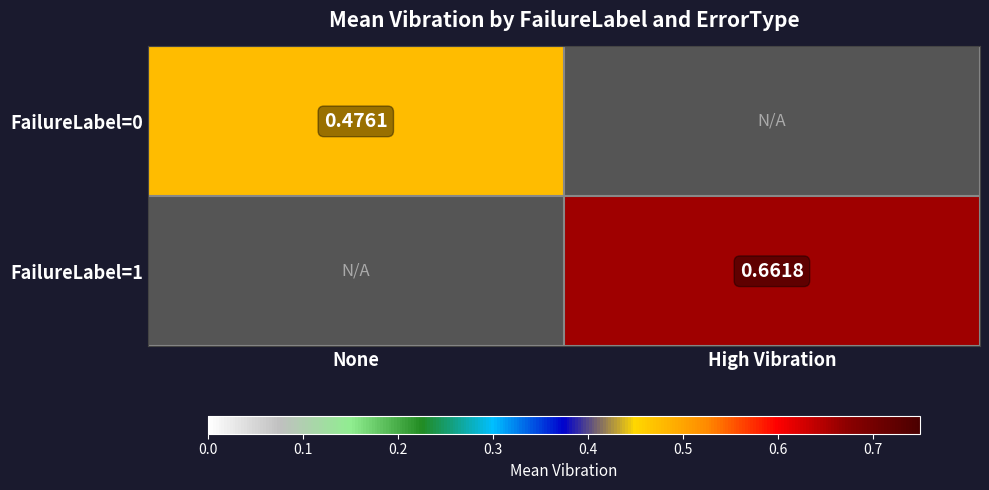

Is the value of FailureLabel=0 at High Vibration greater than the value of FailureLabel=1 at High Vibration?

No